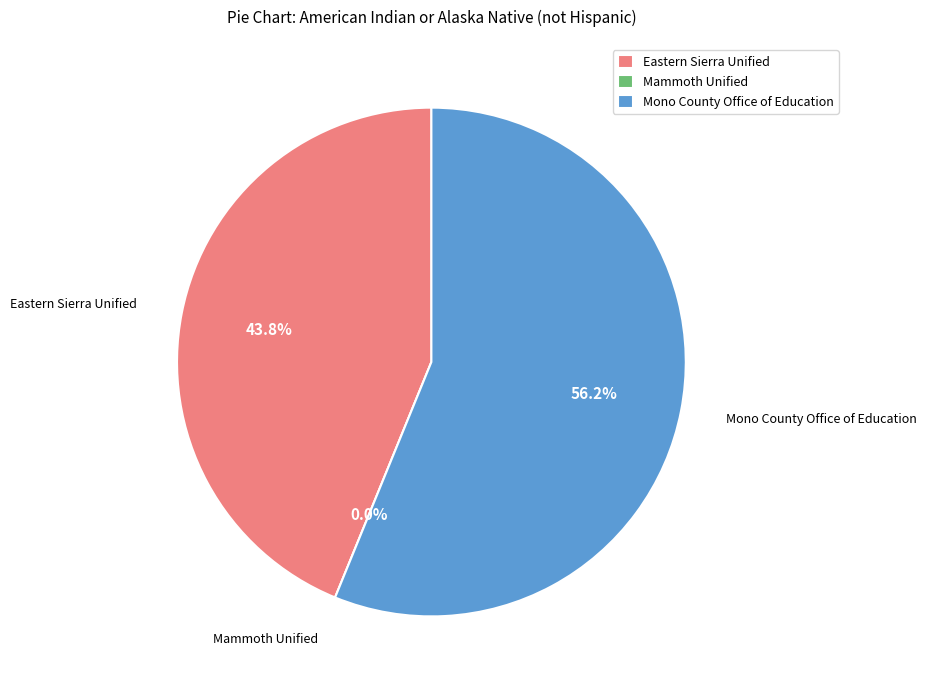

Rank the categories by value from highest to lowest.

Mono County Office of Education, Eastern Sierra Unified, Mammoth Unified